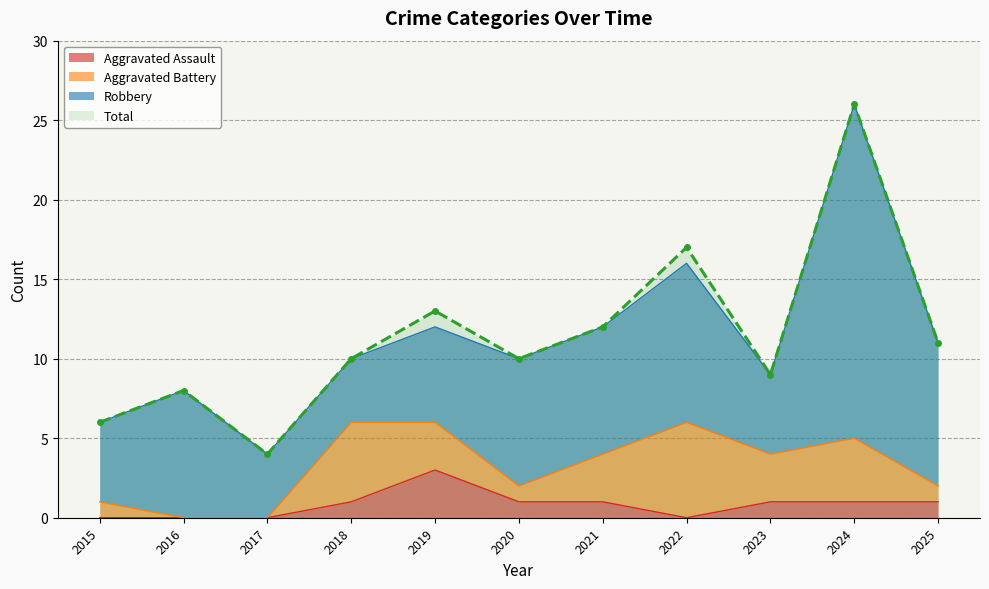

What is the value of the Aggravated Assault point at the 9th from the left?

1